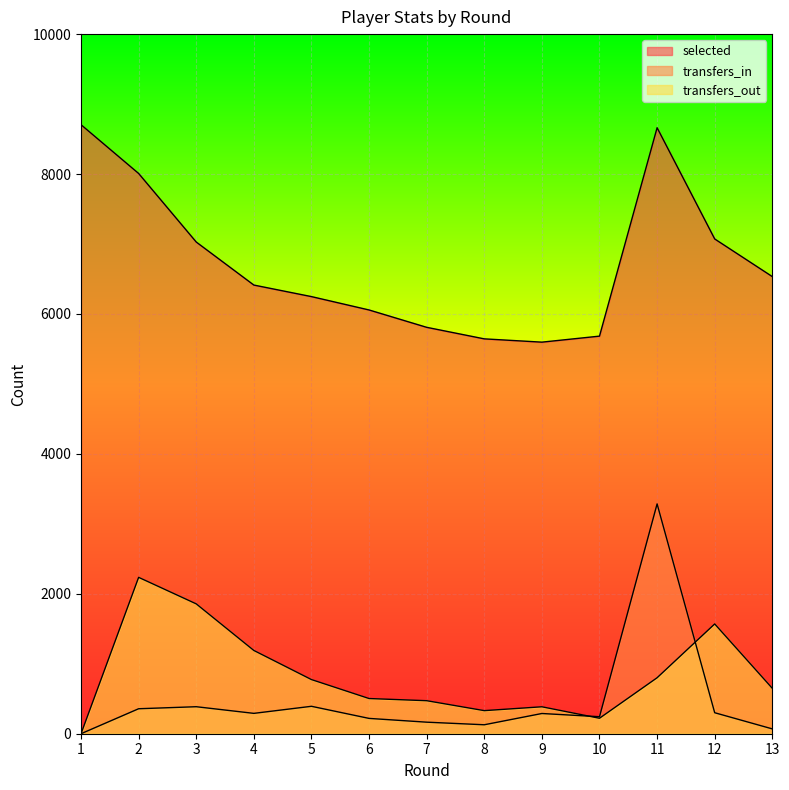

Does the chart display data point markers on the line(s)?

No